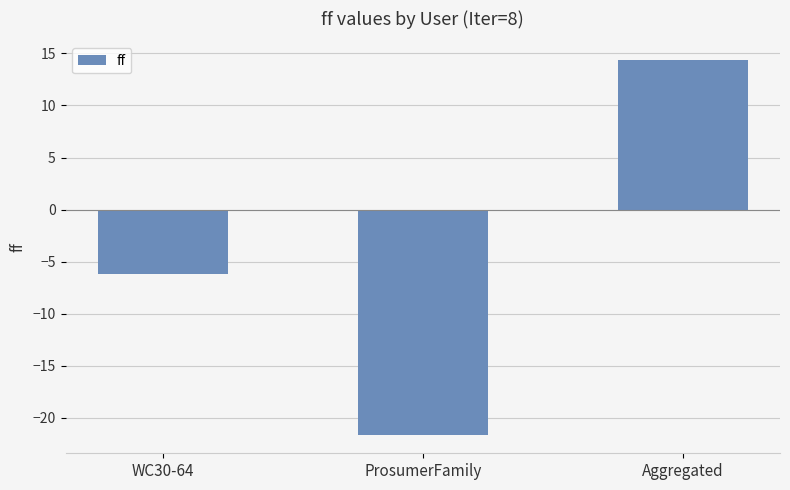

What is the approximate value at ProsumerFamily?

-21.6